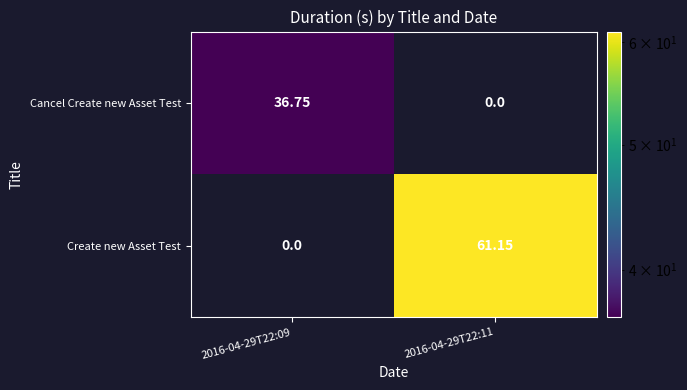

Which series has the largest total across all categories?

Create new Asset Test